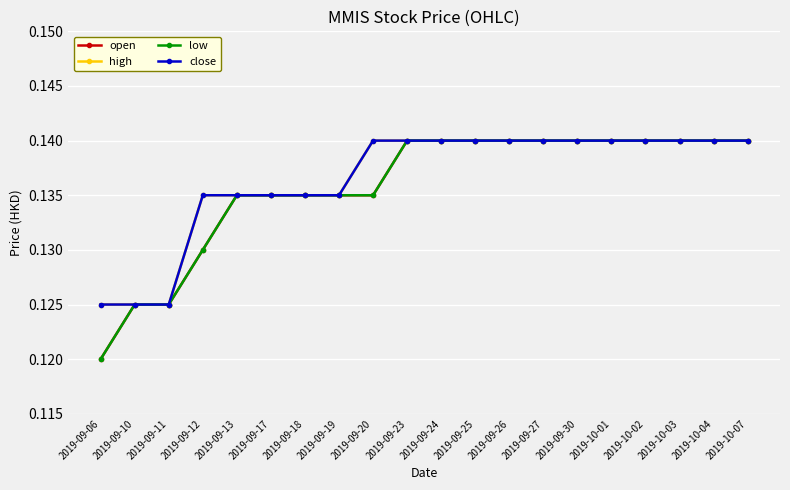

What is the minimum value for open?

0.1